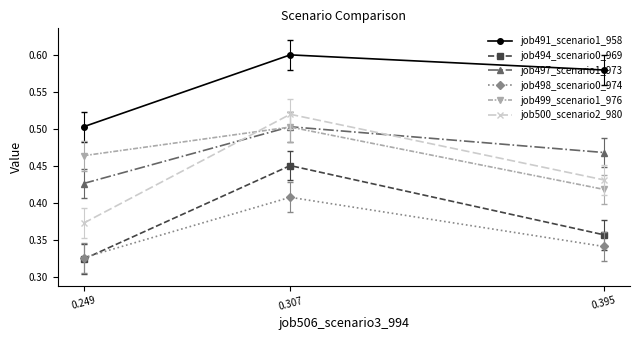

Which series has the widest spread of values?

job500_scenario2_980